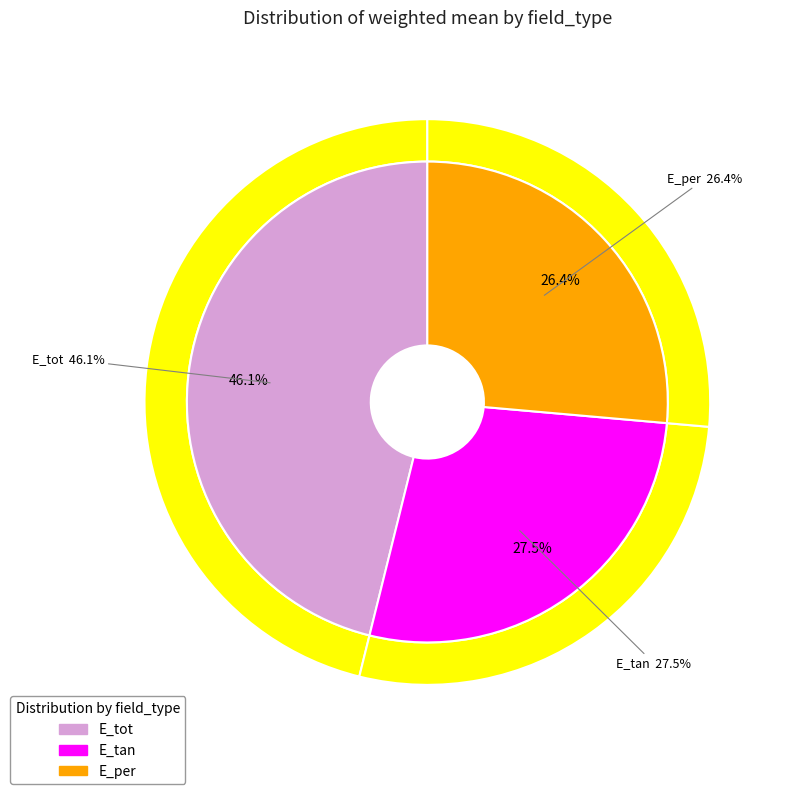

To the nearest percent, what portion does E_per represent?

26%